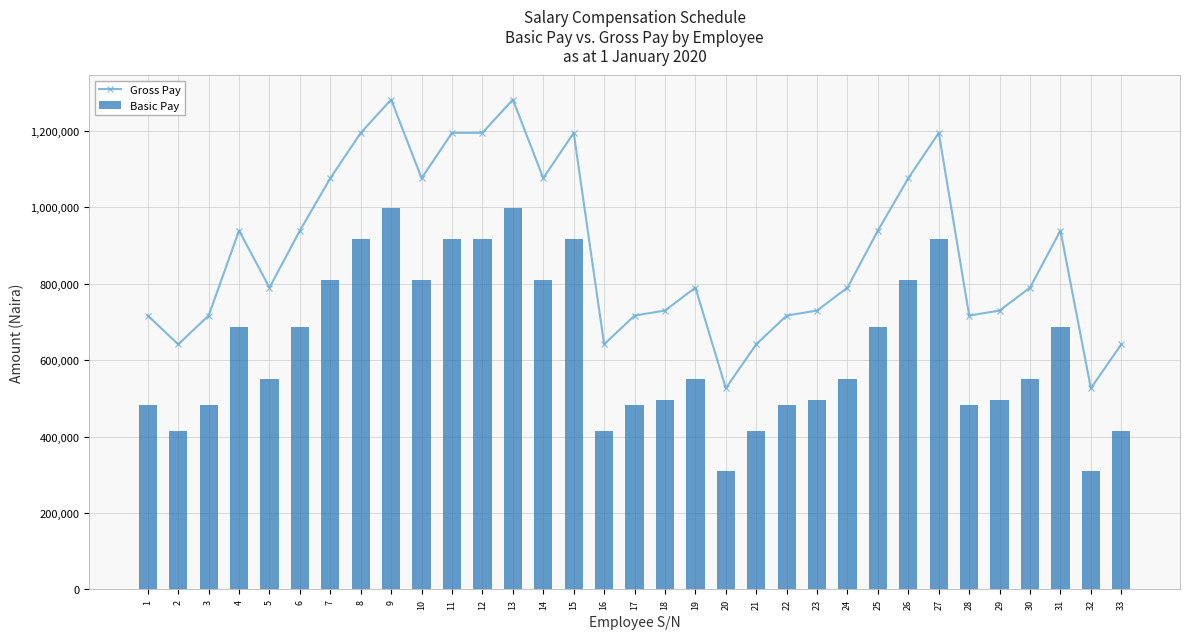

The value of Basic Pay at 2 is 415159.0. True or false?

True